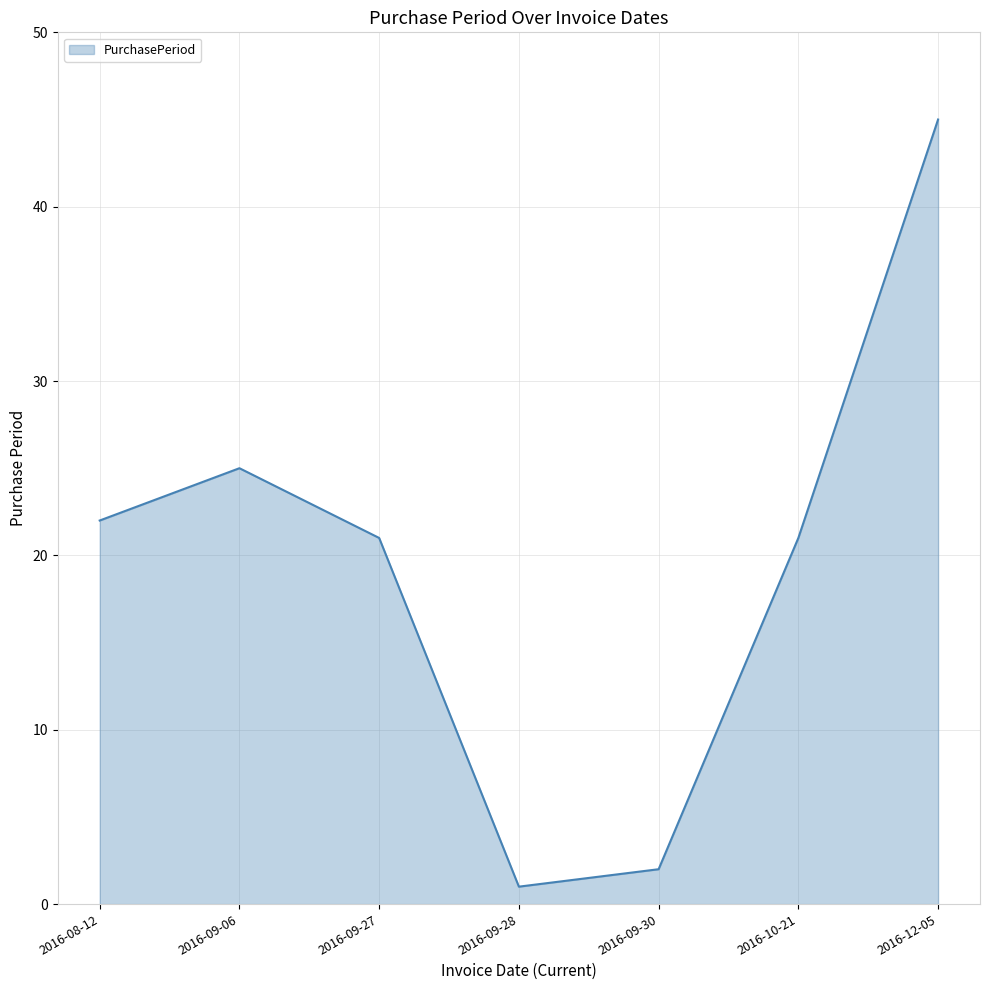

Does the chart have visible grid lines?

Yes